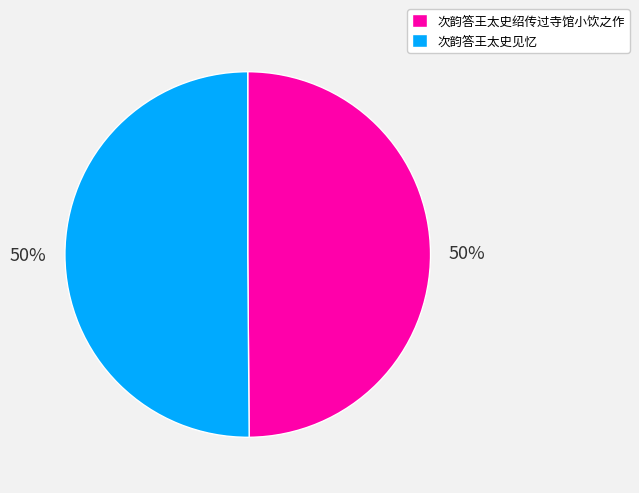

What percentage is the 次韵答王太史见忆 slice, to the nearest percent?

50%